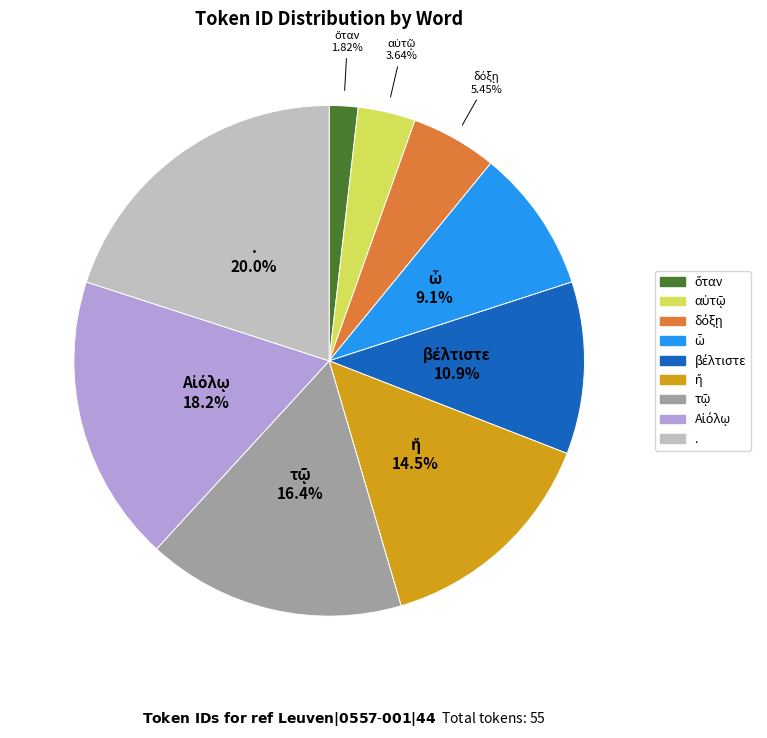

Does . represent more than half of the total?

No